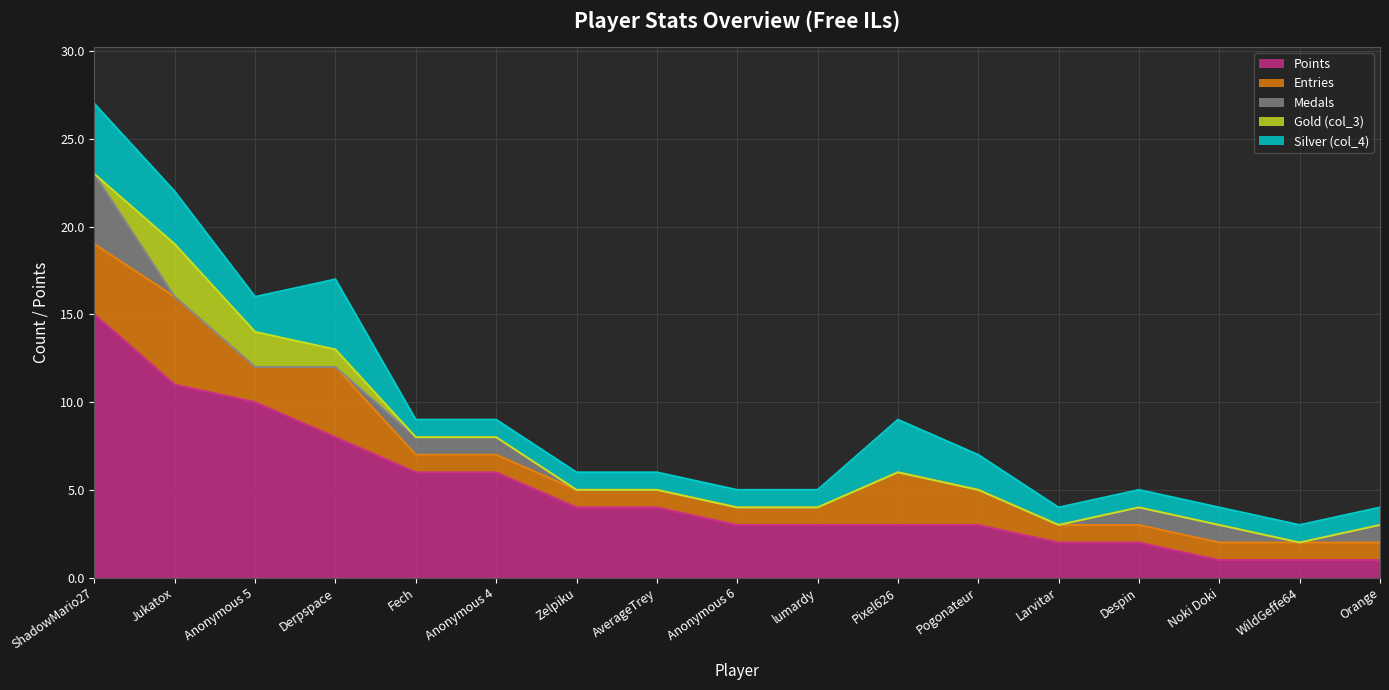

True or false: Medals and Points cross at least once.

False